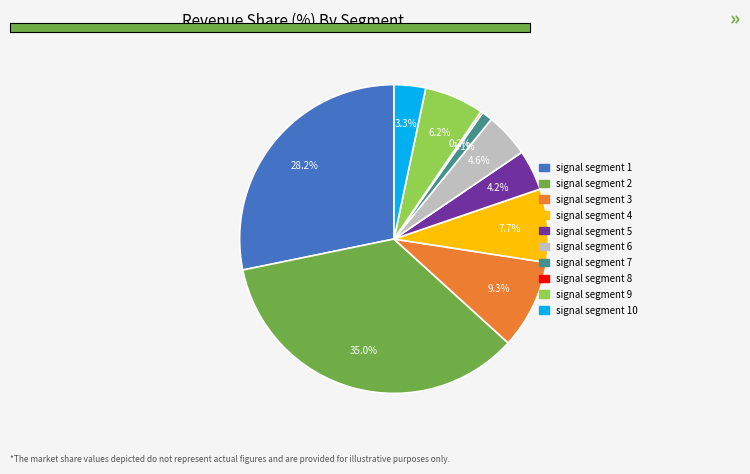

Is there any slice that represents more than half of the pie?

No